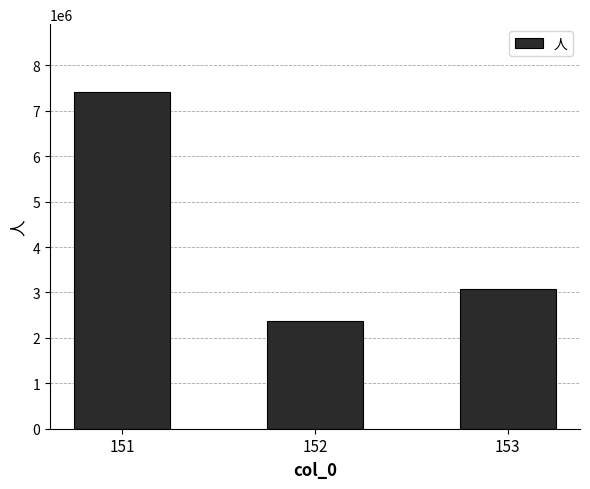

Is it true that the value at 151 is 7423744?

True